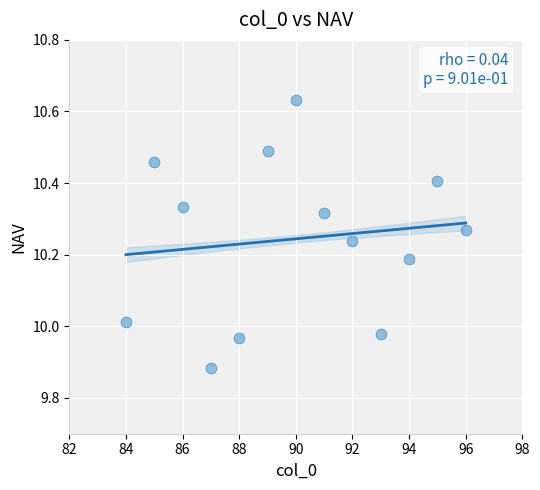

What is the range of Y values (max minus min)?

0.7